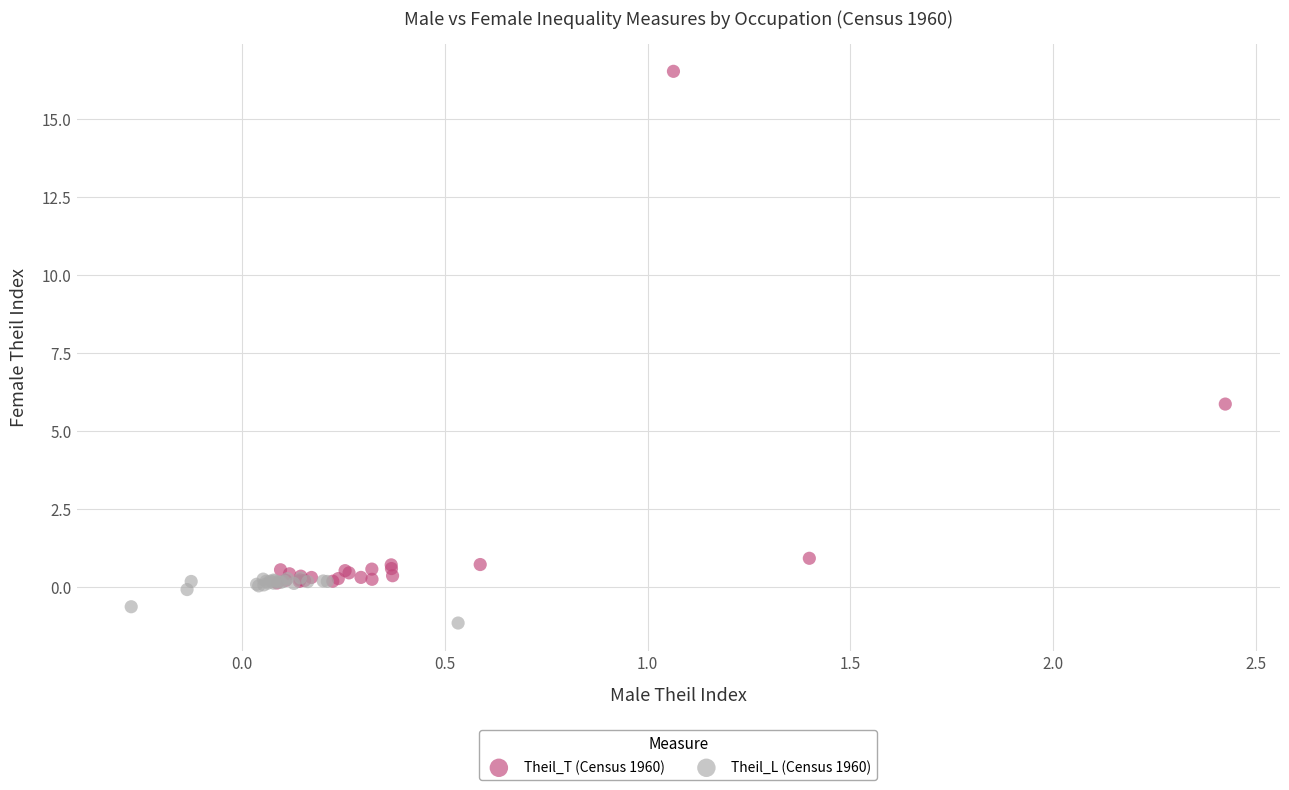

Which series contains the highest Y value?

Theil_T (Census 1960)